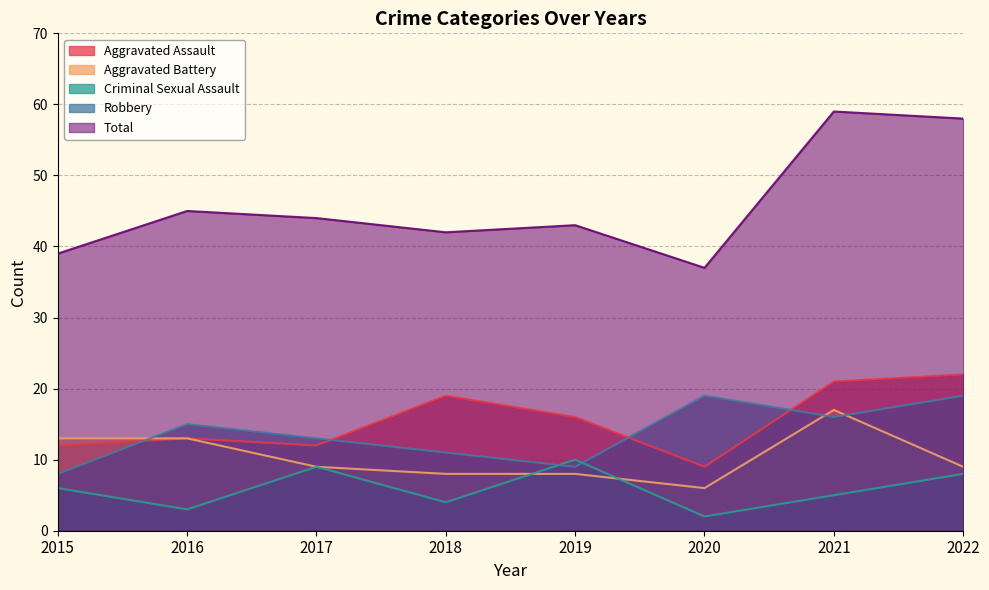

At which label does Criminal Sexual Assault reach its peak?

2019